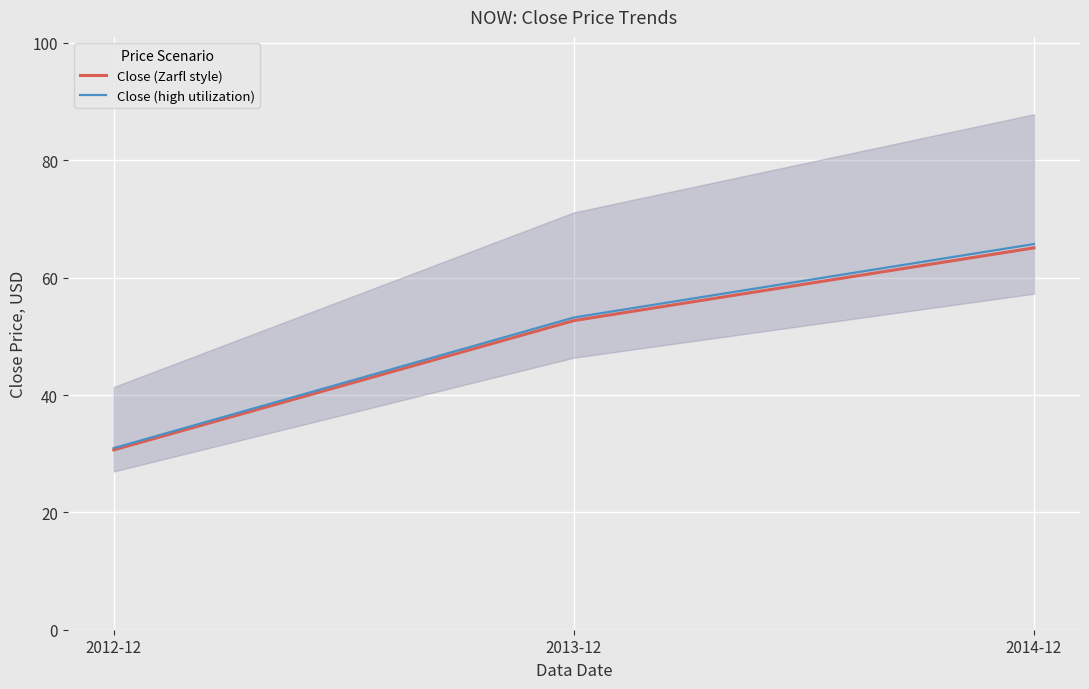

What is the label of the 2nd point from the right?

2013-12